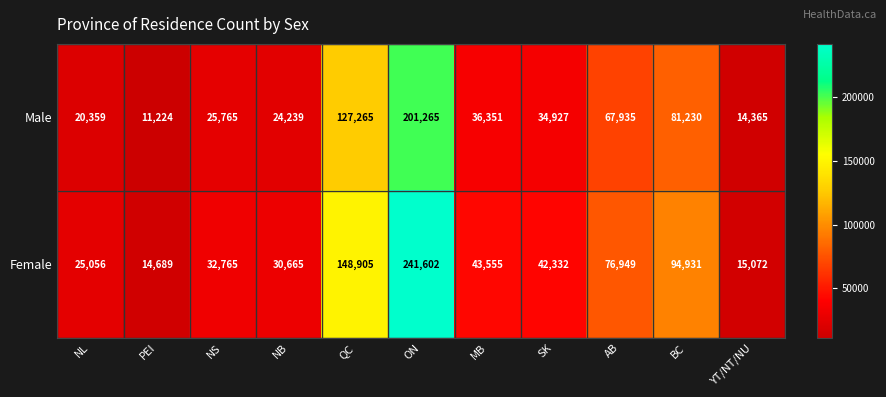

What is the difference between the maximum and second lowest values in the Male series?

186900